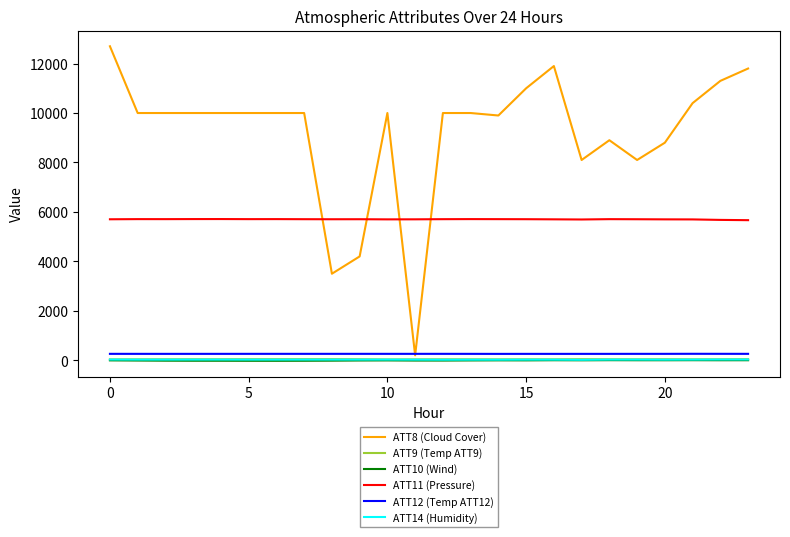

Which series has the largest total across all categories?

ATT8 (Cloud Cover)